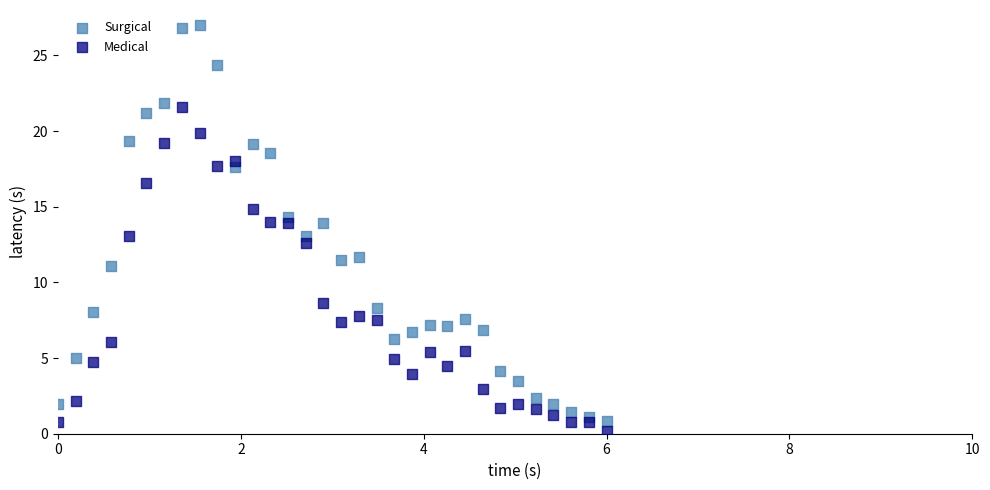

Across all data points, what is the range of X values (max minus min)?

6.0